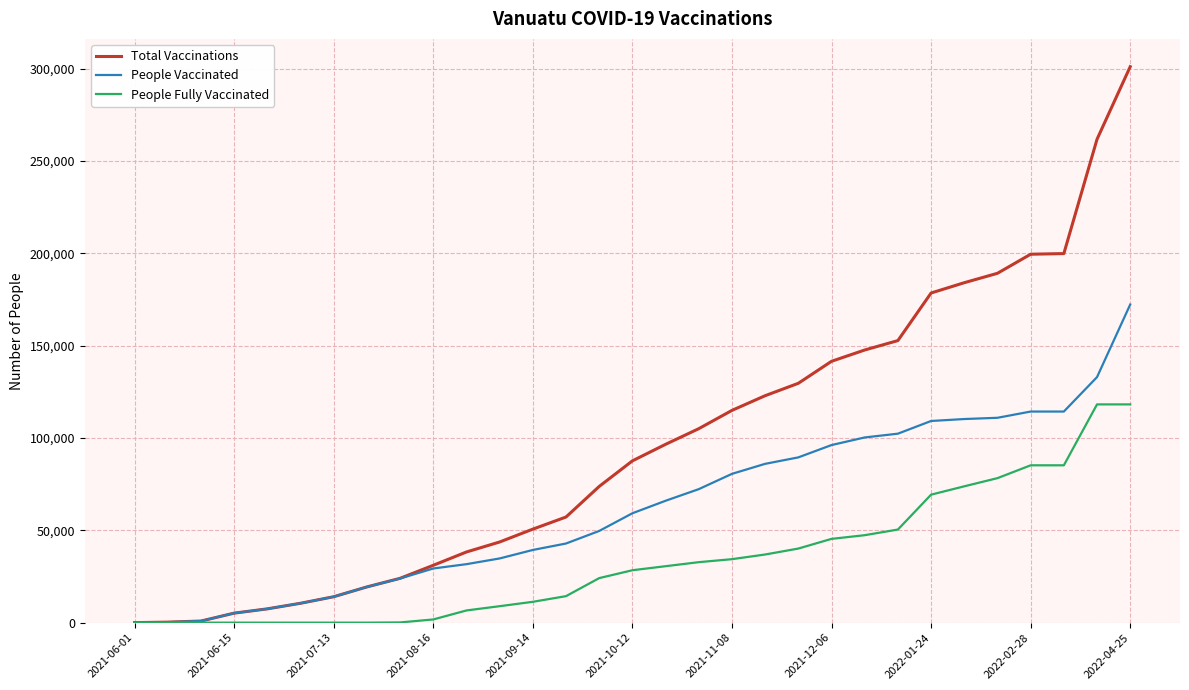

What are all the series names shown in the legend?

Total Vaccinations, People Vaccinated, People Fully Vaccinated